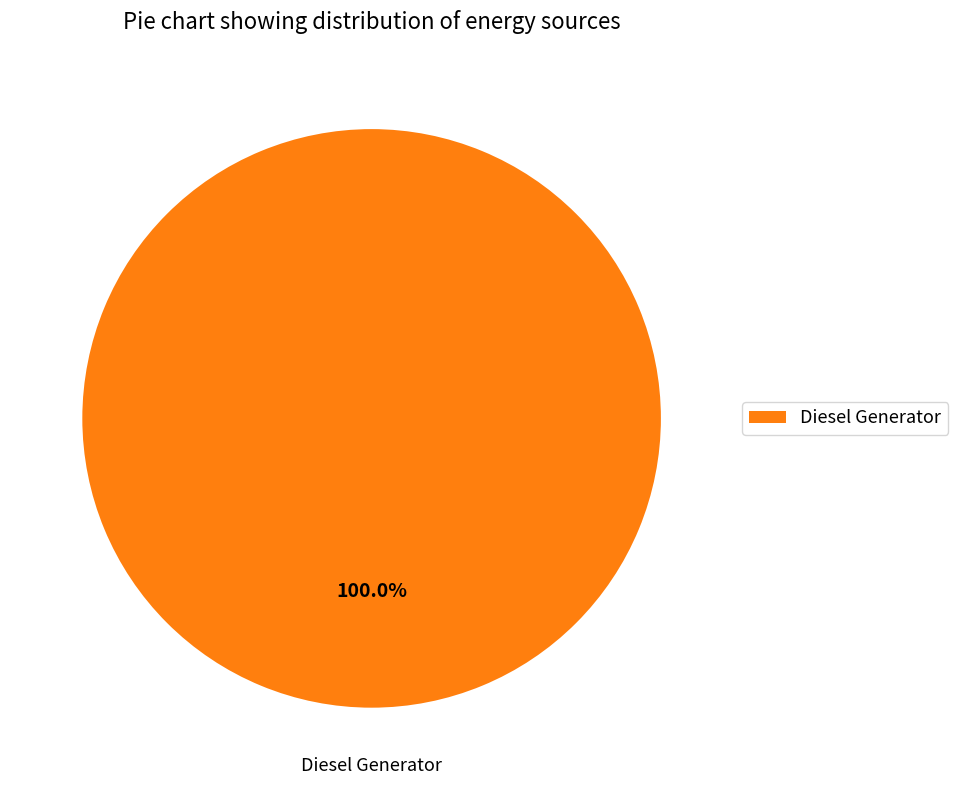

Rank the categories by value from lowest to highest.

Diesel Generator